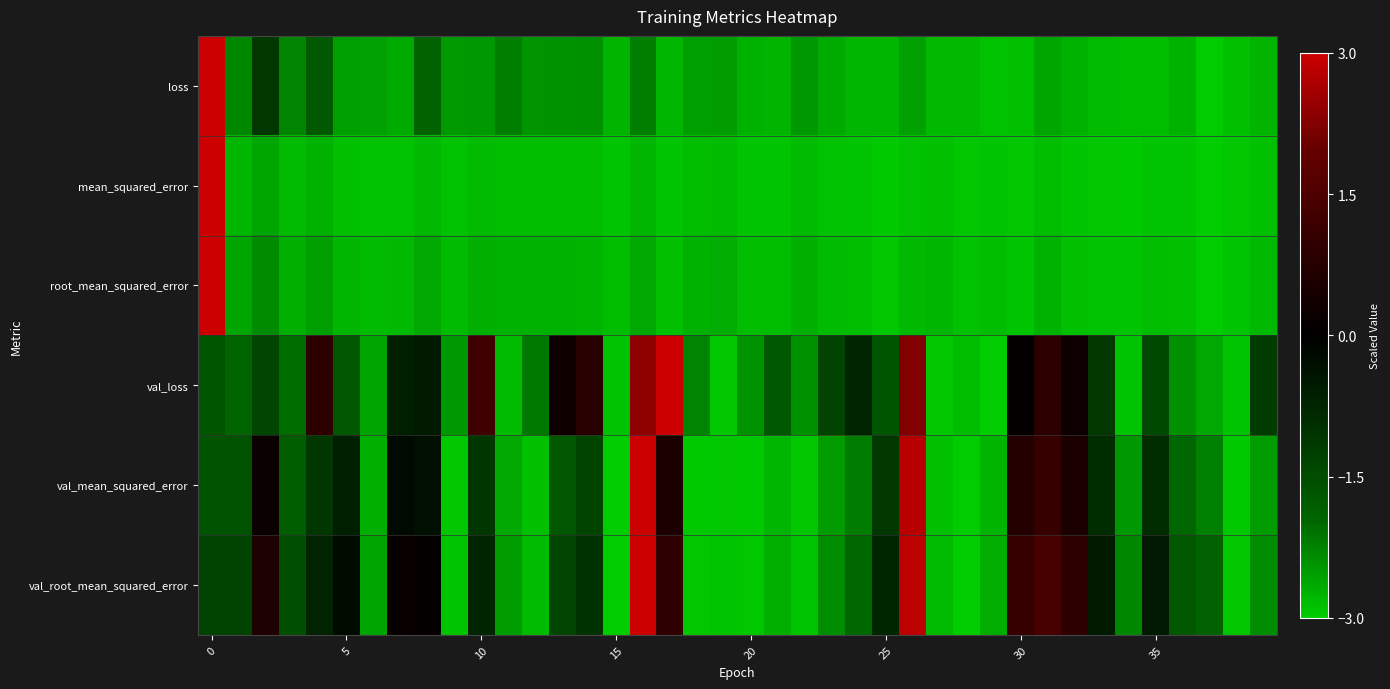

At how many categories does at least one series exceed 0?

14